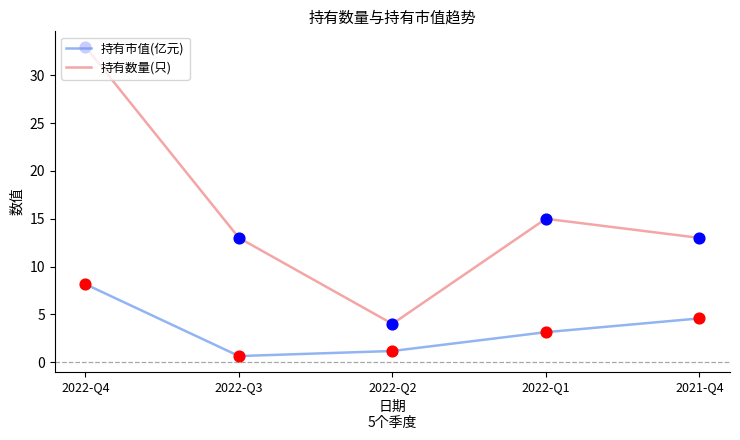

What is the spread (max minus min) of values at 2022-Q1?

11.9